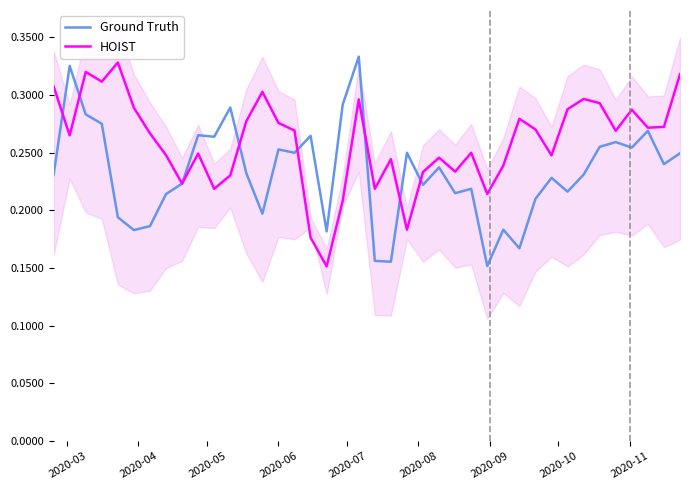

At how many categories does at least one series exceed 0?

40